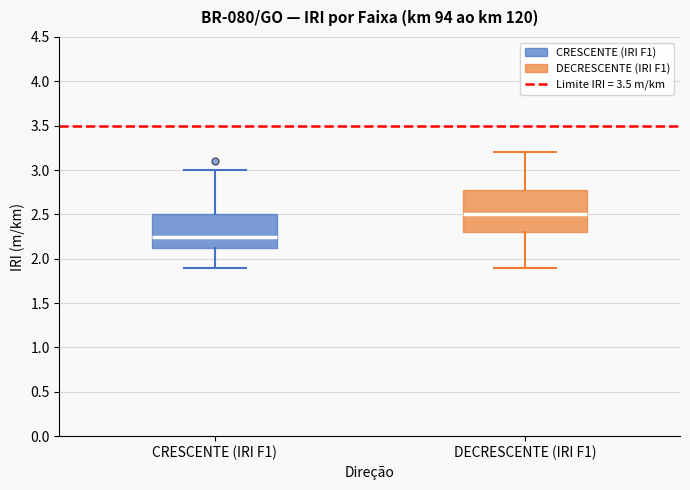

Where does the upper whisker of the box for DECRESCENTE (IRI F1) end on the y-axis? The values are not printed on the chart, so give them approximately, as read against the axis.

3.20